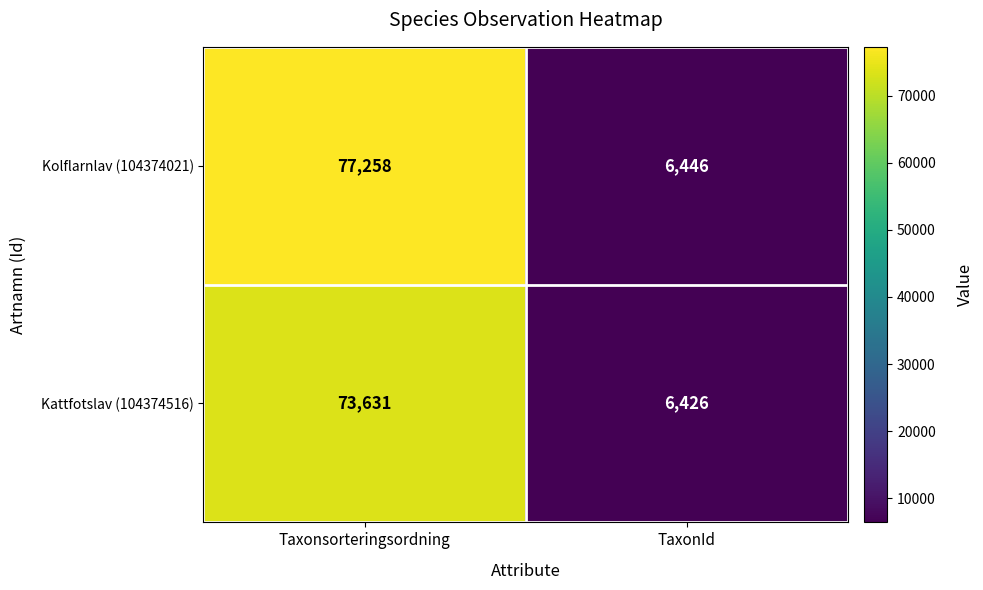

Reading left to right, extract all data points from this chart.

Kolflarnlav (104374021): Taxonsorteringsordning=77258	TaxonId=6446
Kattfotslav (104374516): Taxonsorteringsordning=73631	TaxonId=6426